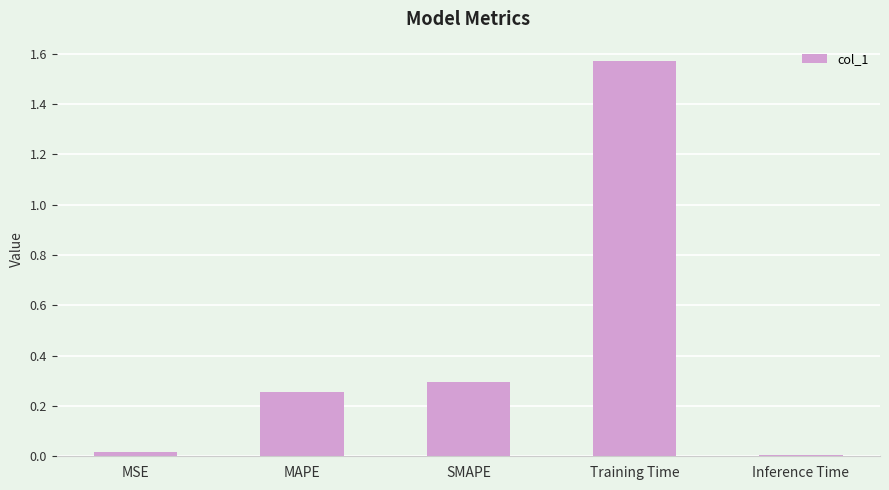

What is the average value?

0.4